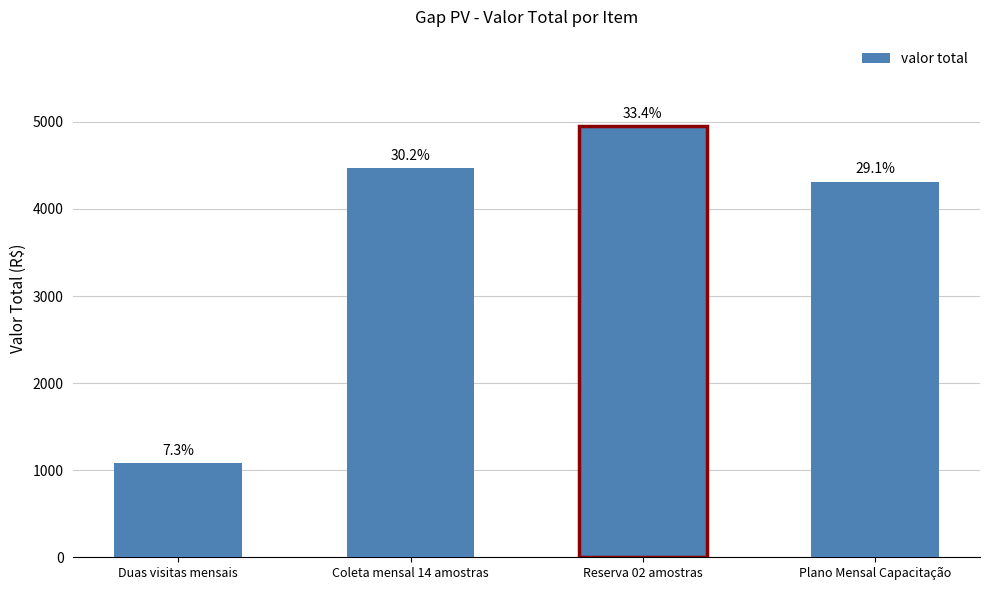

Reading left to right, transcribe all the data shown in this chart.

1078.7	4468.8	4953.1	4314.7